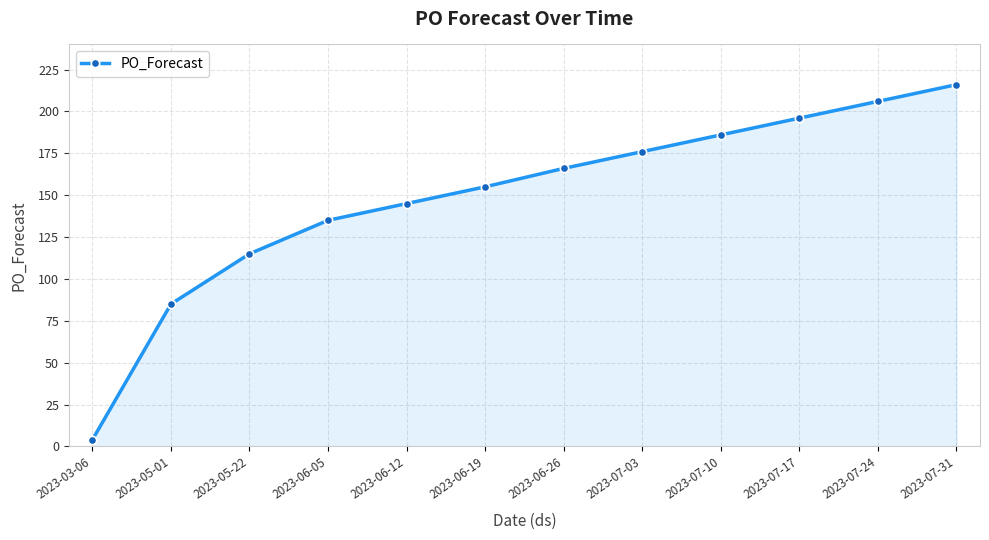

True or false: the data shows 166 at 2023-06-26.

True